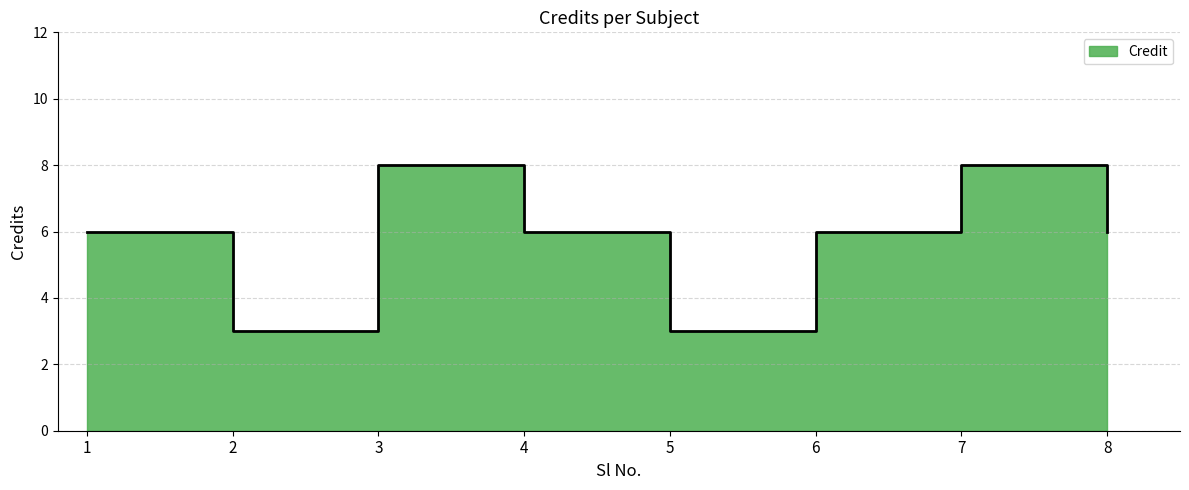

Between 3 and 7, which is larger?

3